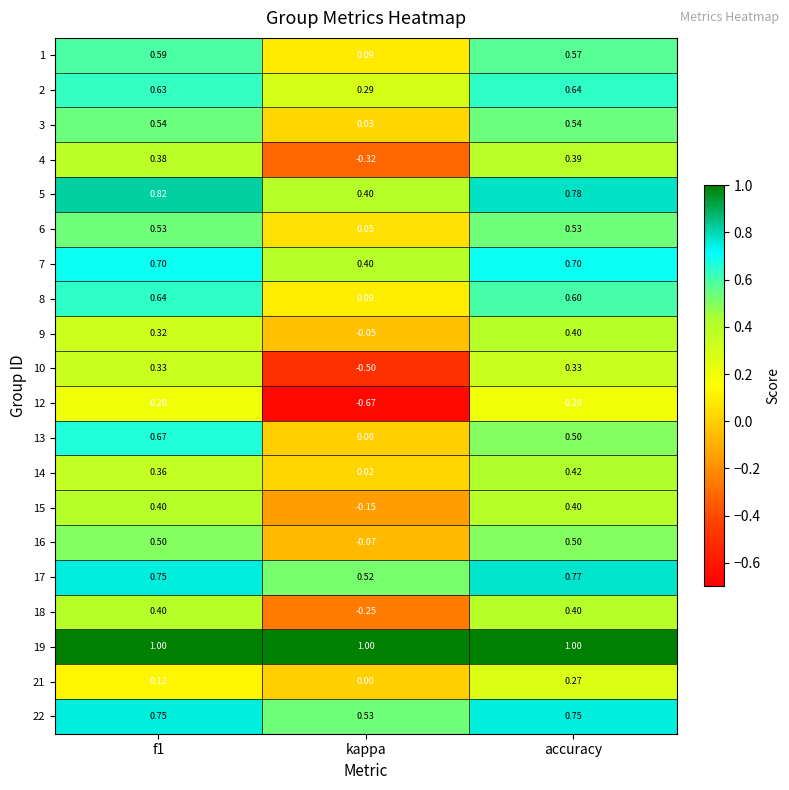

How many categories are shown in the chart?

3